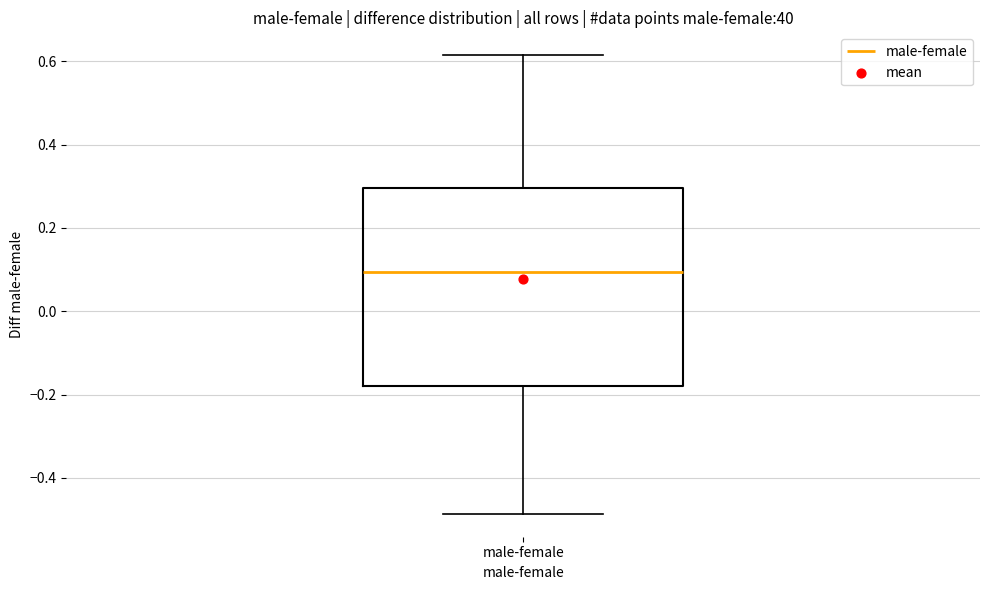

Read this box plot against the y-axis: the position of the median line, the range covered by the box, and the ends of both whiskers. The values are not printed on the chart, so give them approximately, as read against the axis.

median 0.10, box -0.18 to 0.30, whiskers -0.48 to 0.62